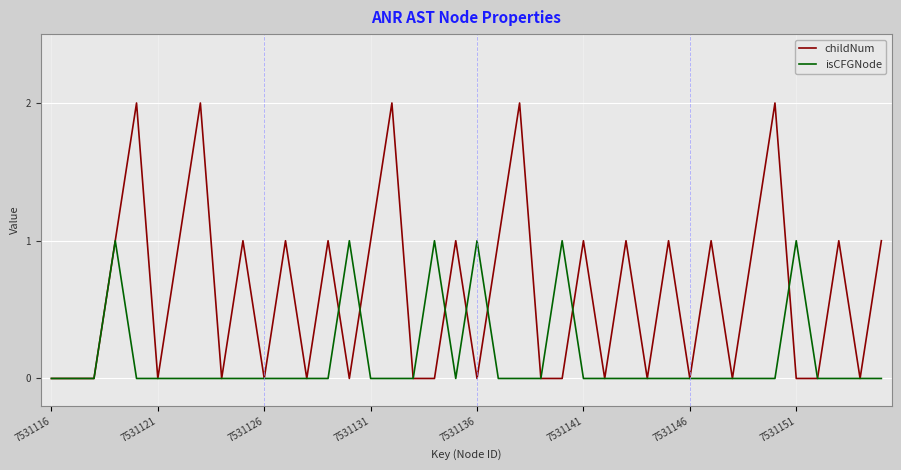

Which series has the largest total across all categories?

childNum